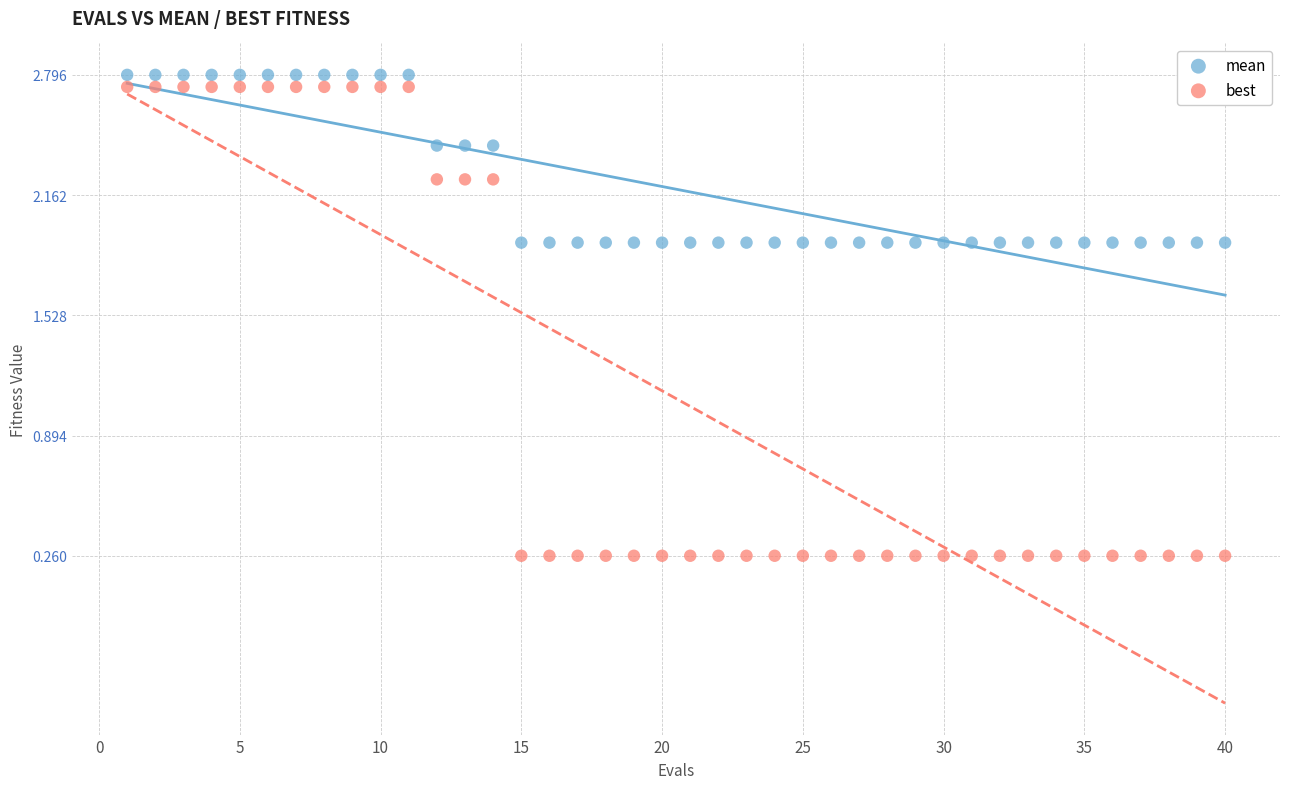

Across all data points, what is the range of Y values (max minus min)?

2.5